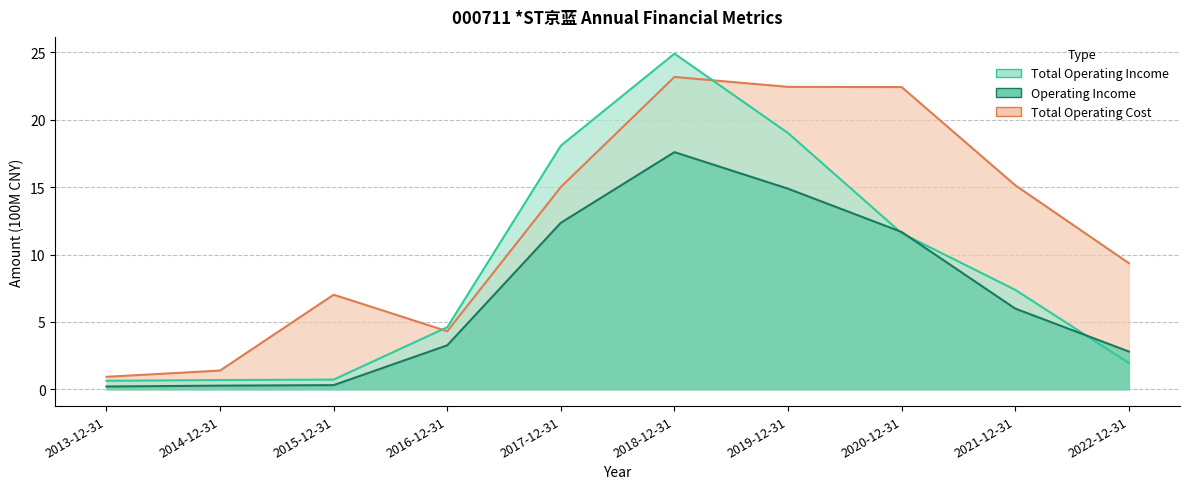

What is the label of the 9th point from the left?

2021-12-31